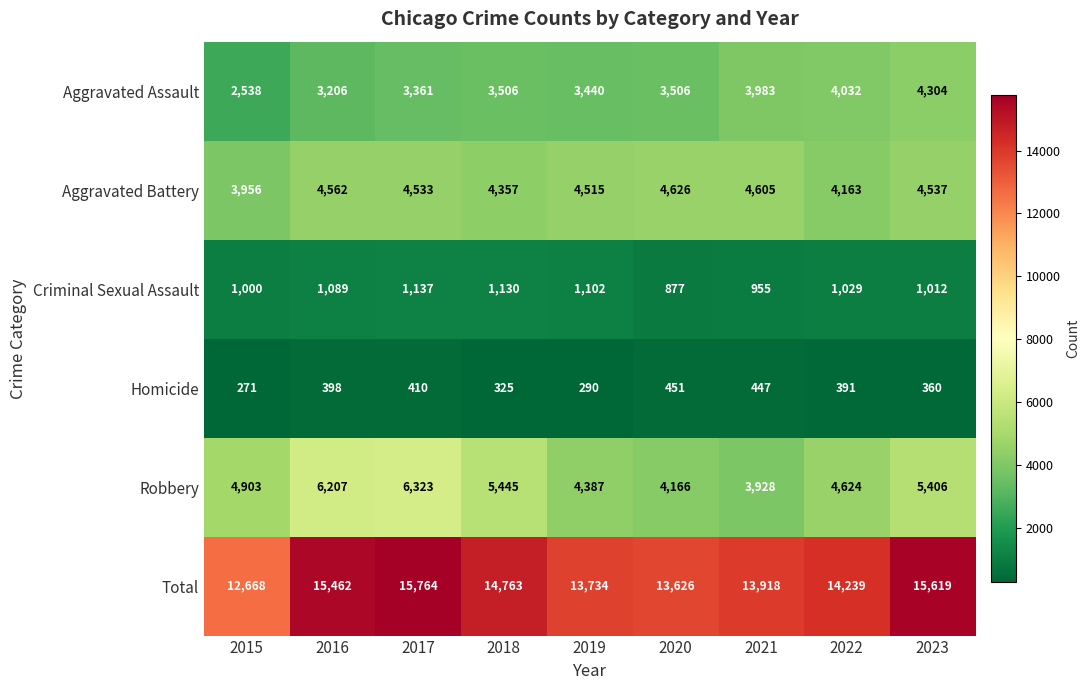

What is the lowest value of the Aggravated Assault series?

2538